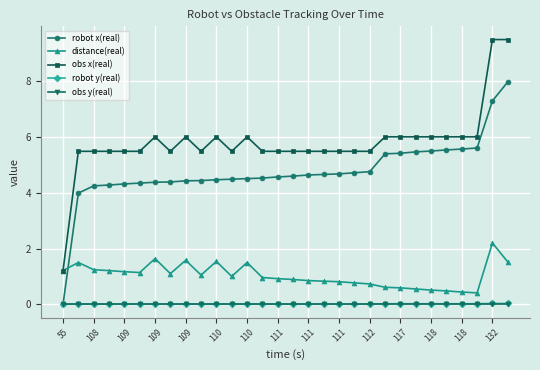

Is this an area chart (filled region under the line)?

No